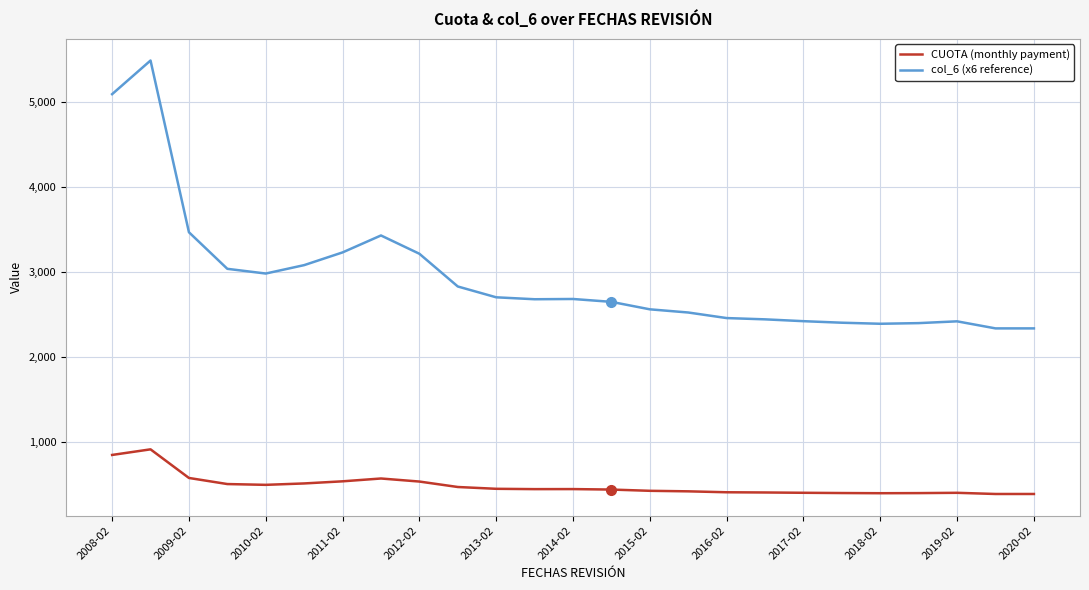

What is the greatest value displayed?

5484.0